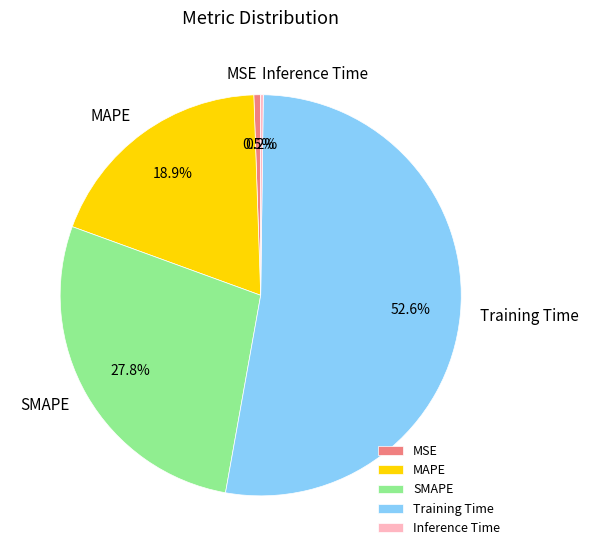

What percentage is the MAPE slice, to the nearest percent?

19%